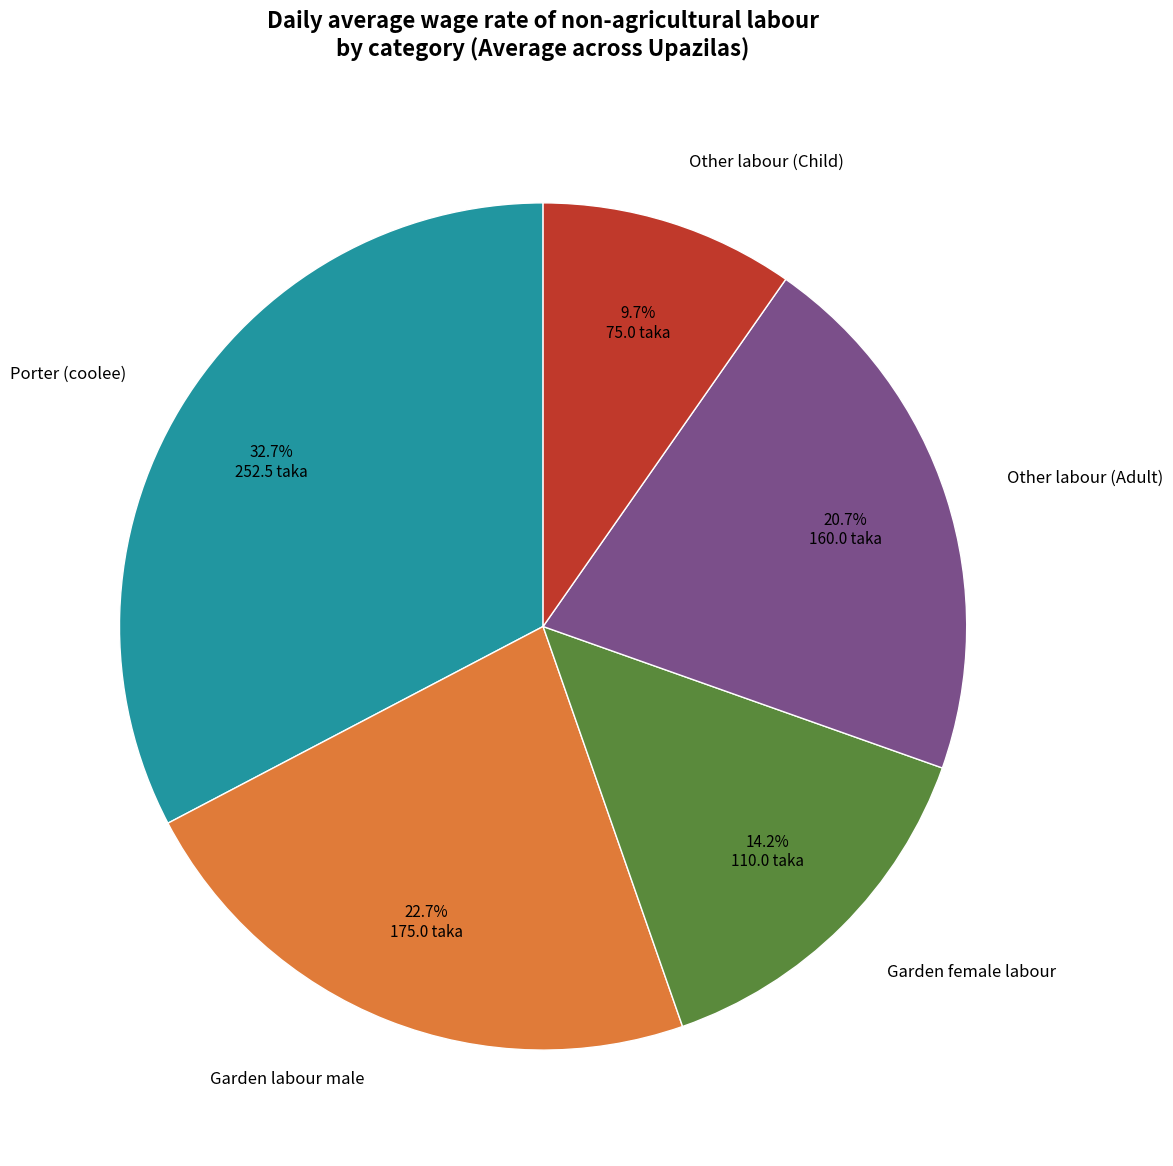

Which slice is the largest?

Porter (coolee)